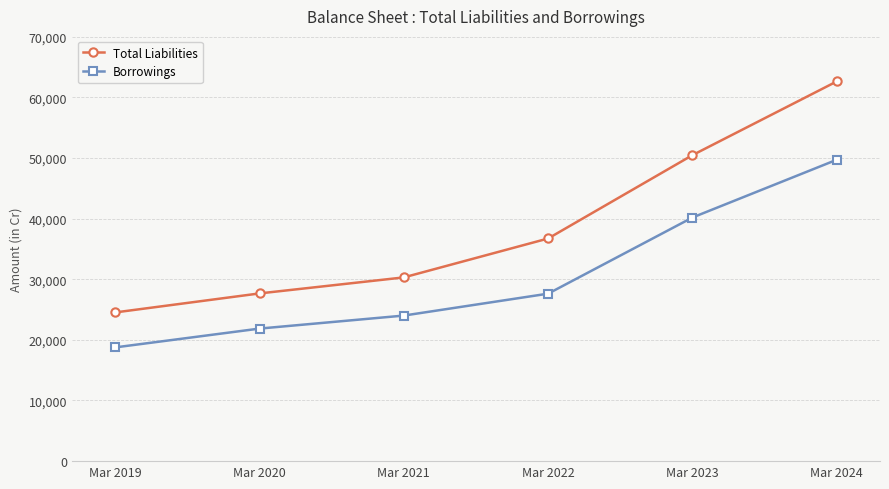

What is the highest value of the Borrowings series?

49687